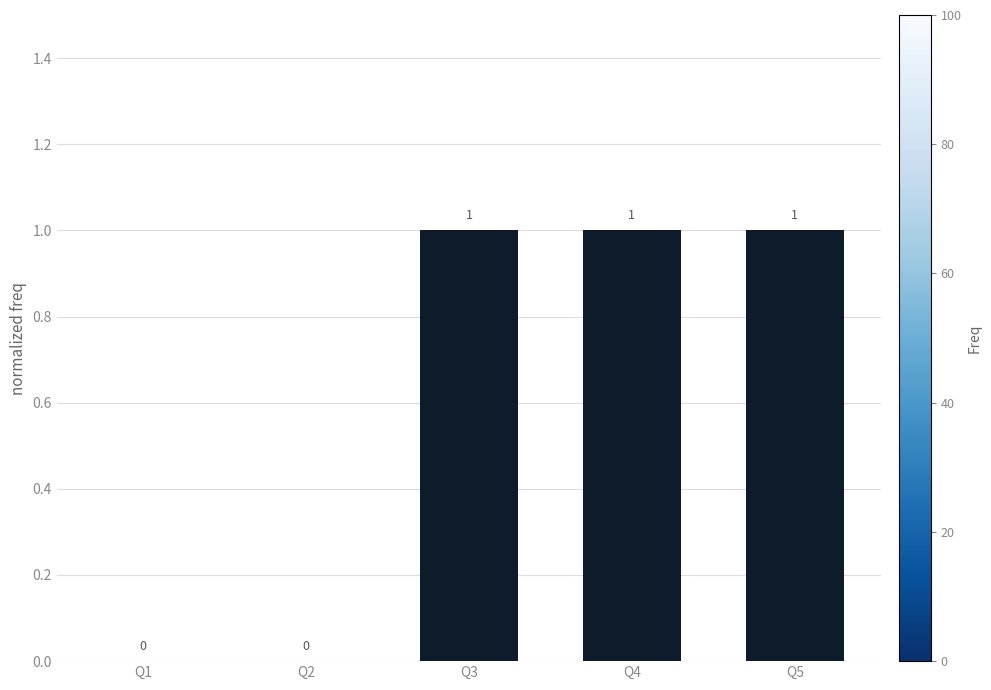

Reading left to right, what are all the values shown in this chart?

0	0	1	1	1